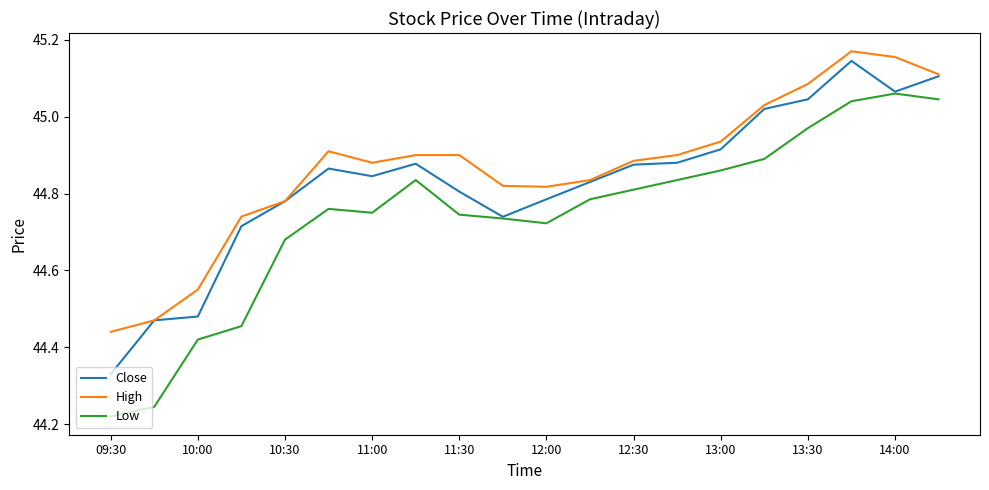

Which series has the widest spread of values?

Low